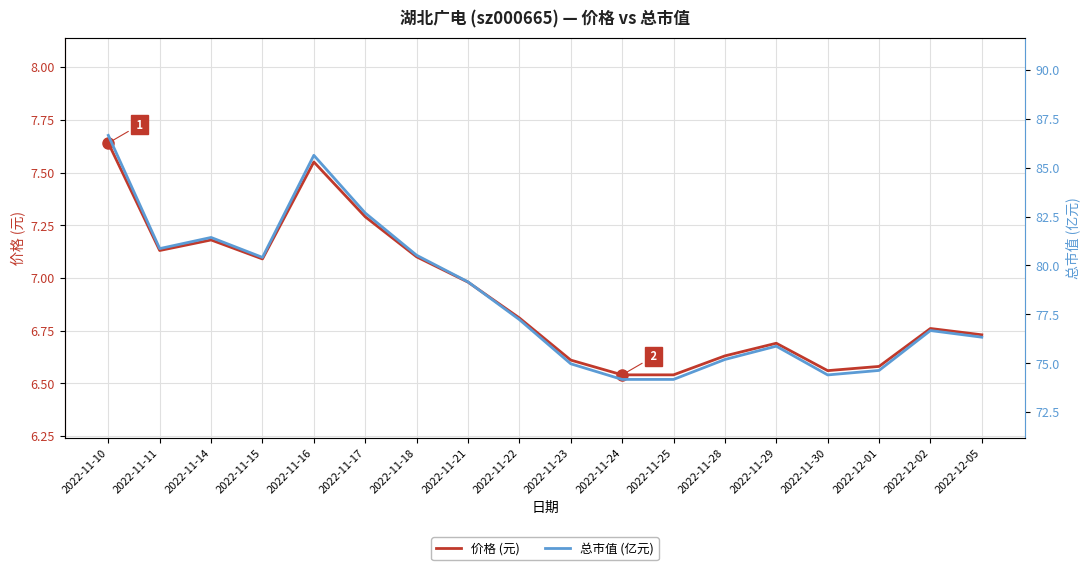

Which series has the widest spread of values?

总市值 (亿元)